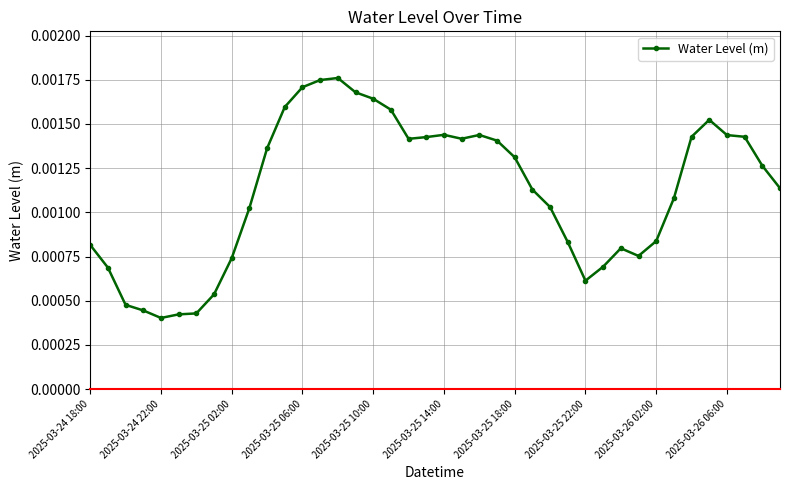

Count the values in the range 0 to 1.

40